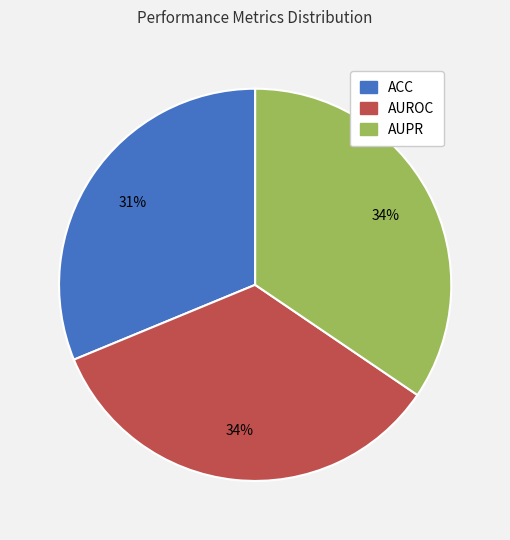

Is there a majority slice in this chart?

No